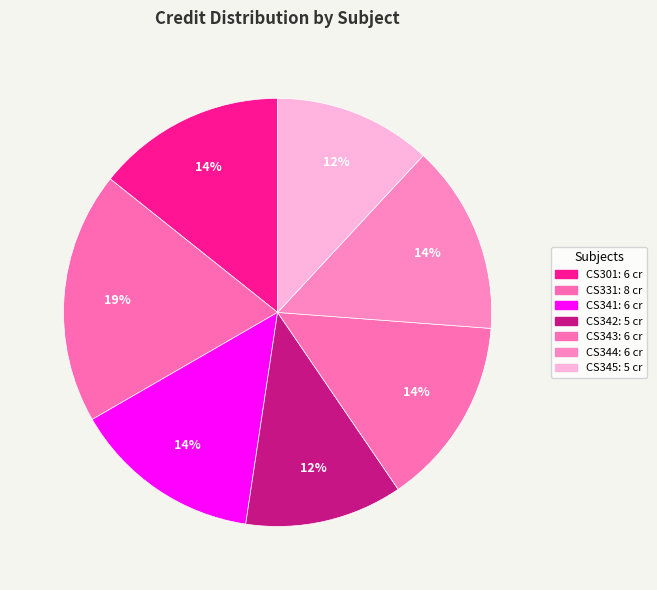

How many segments does this pie chart have?

7